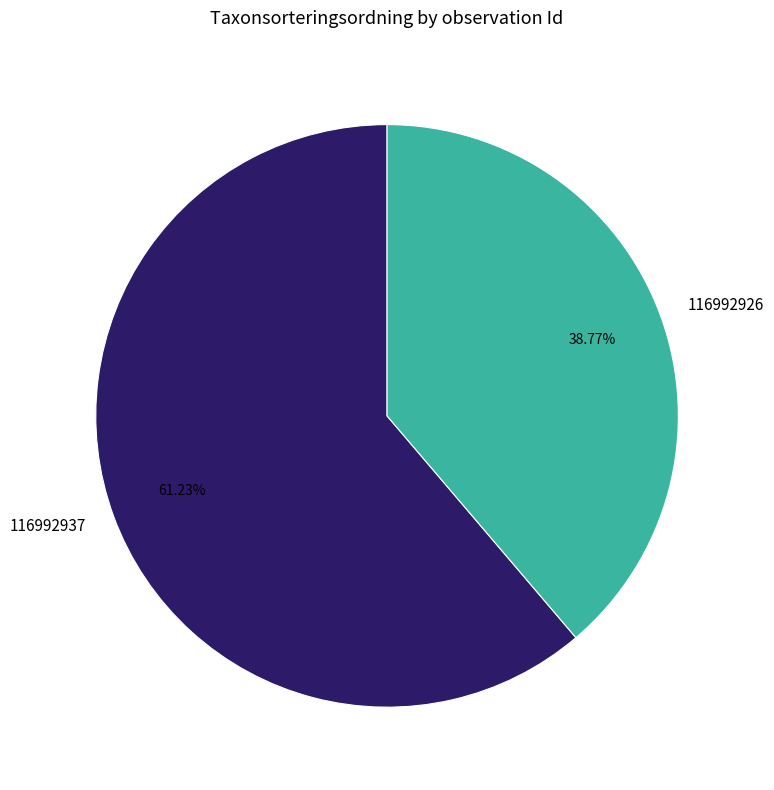

What is the largest slice in the pie chart?

116992937